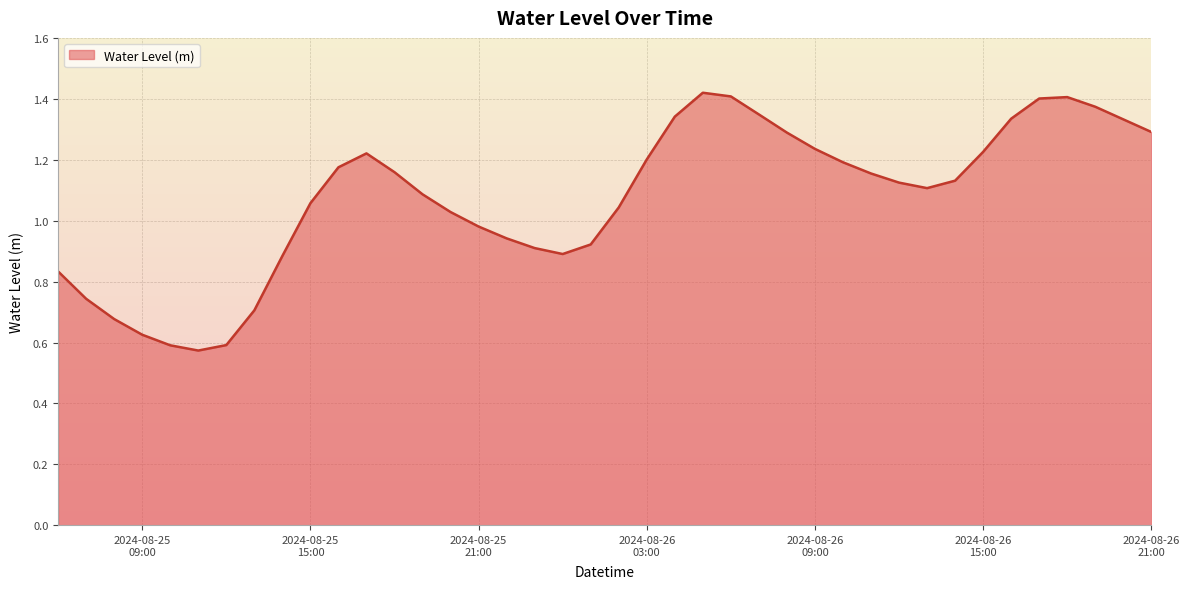

How many lines are shown in the chart?

1